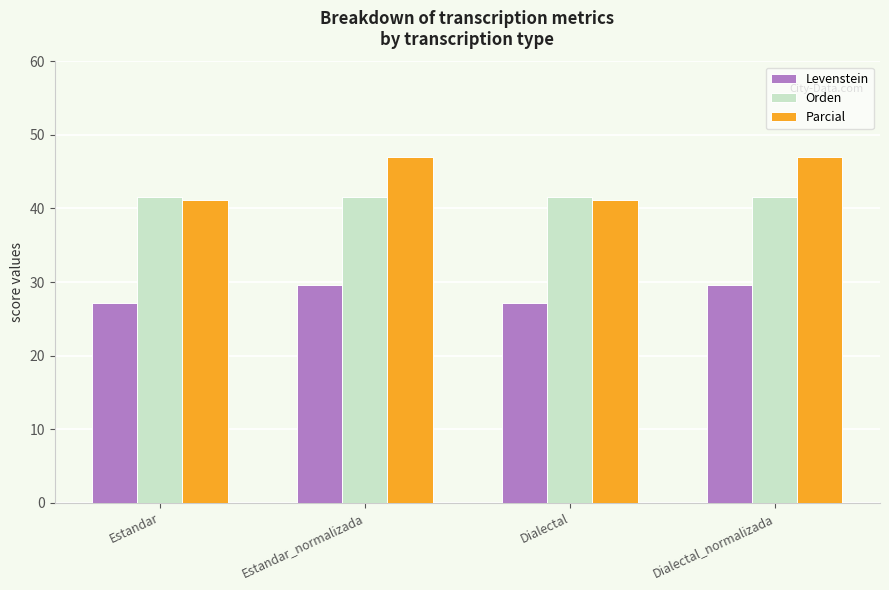

Reading left to right, transcribe all the data shown in this chart.

Levenstein: 27.2	29.6	27.2	29.6
Orden: 41.6	41.6	41.6	41.6
Parcial: 41.1	47.0	41.1	47.0